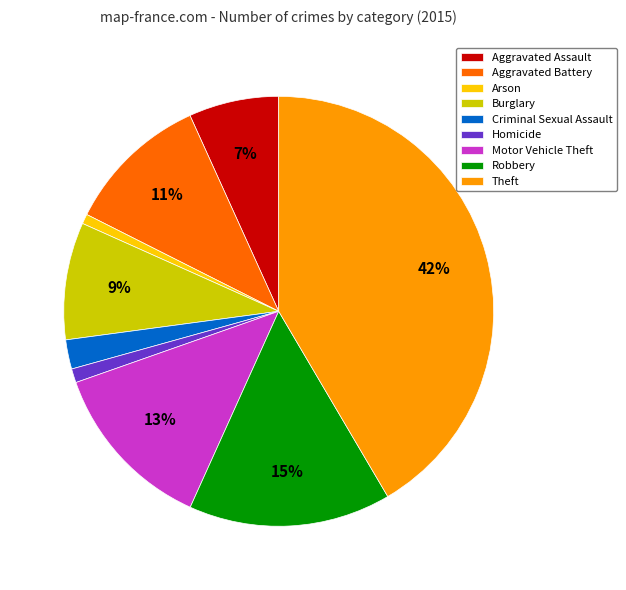

To the nearest percent, what is the combined percentage of Arson and Criminal Sexual Assault?

3%